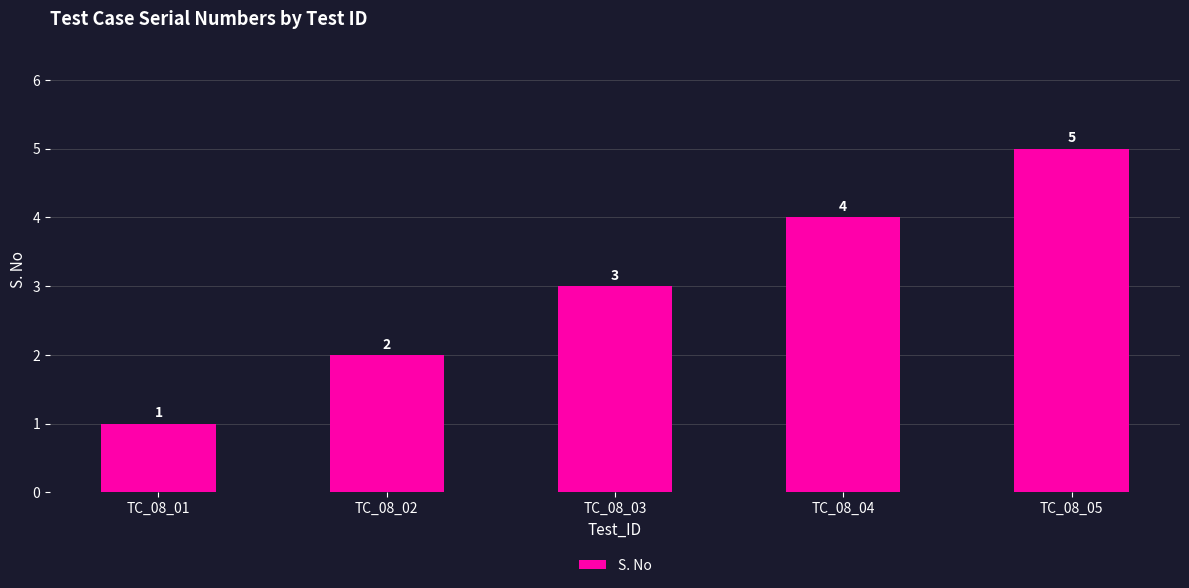

What is the ratio of the value at TC_08_05 to the value at TC_08_03?

1.7